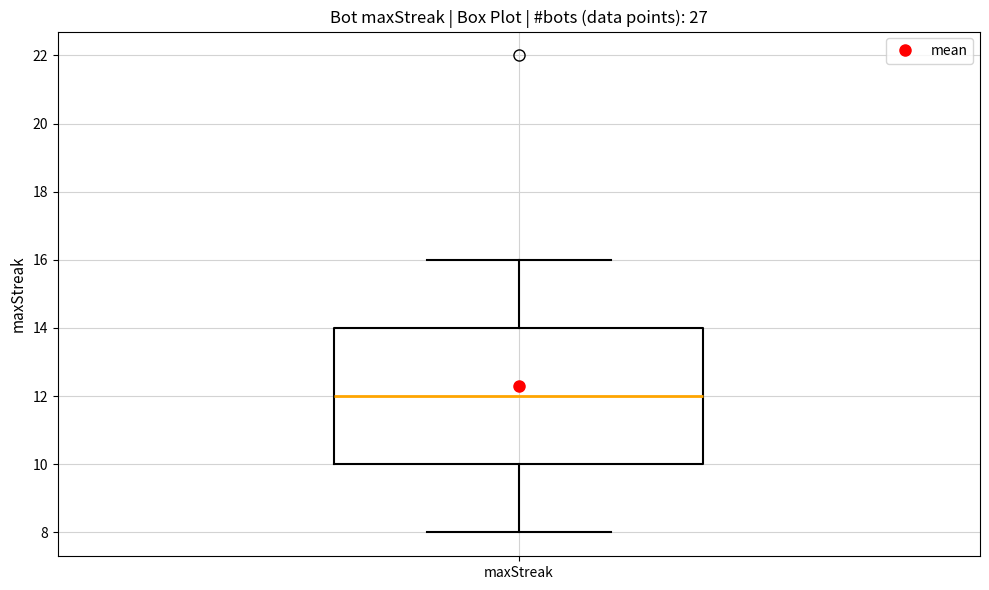

Read this box plot against the y-axis: the position of the median line, the range covered by the box, and the ends of both whiskers. The values are not printed on the chart, so give them approximately, as read against the axis.

median 12, box 10 to 14, whiskers 8 to 16